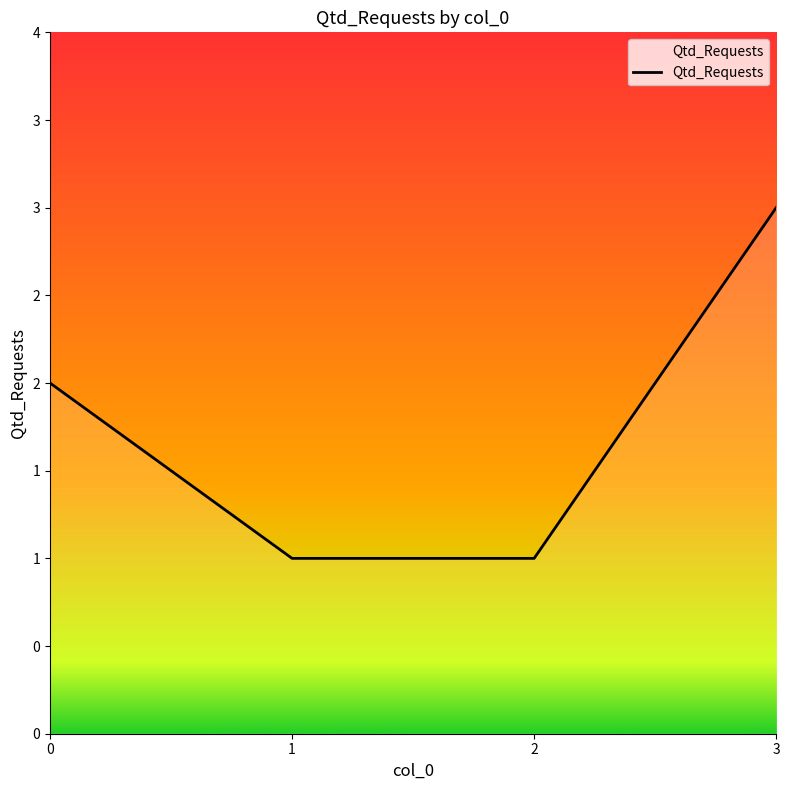

True or false: the data has more than 1 interior local peaks.

False